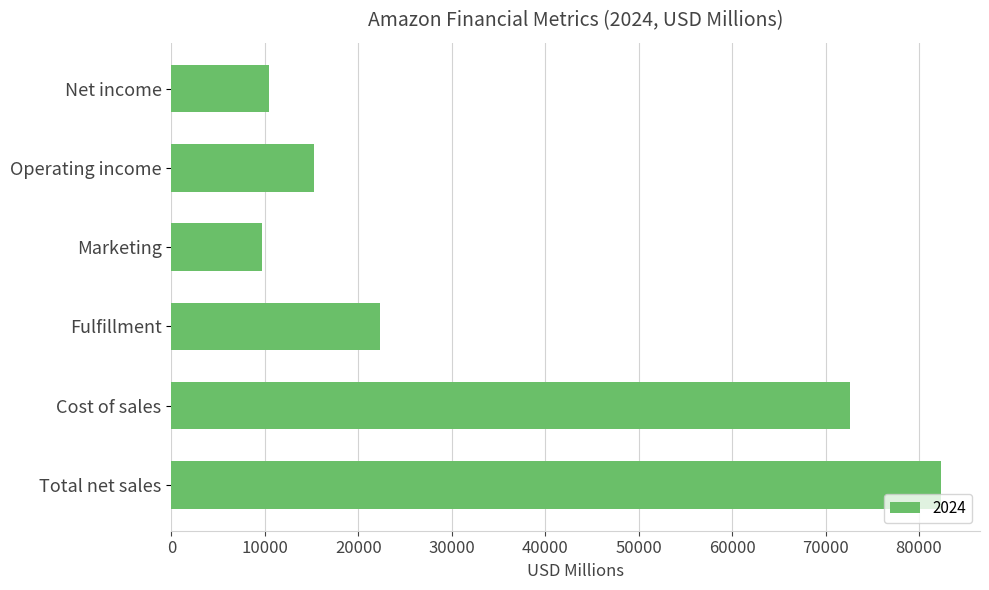

Which category has the lowest value across all series?

Marketing